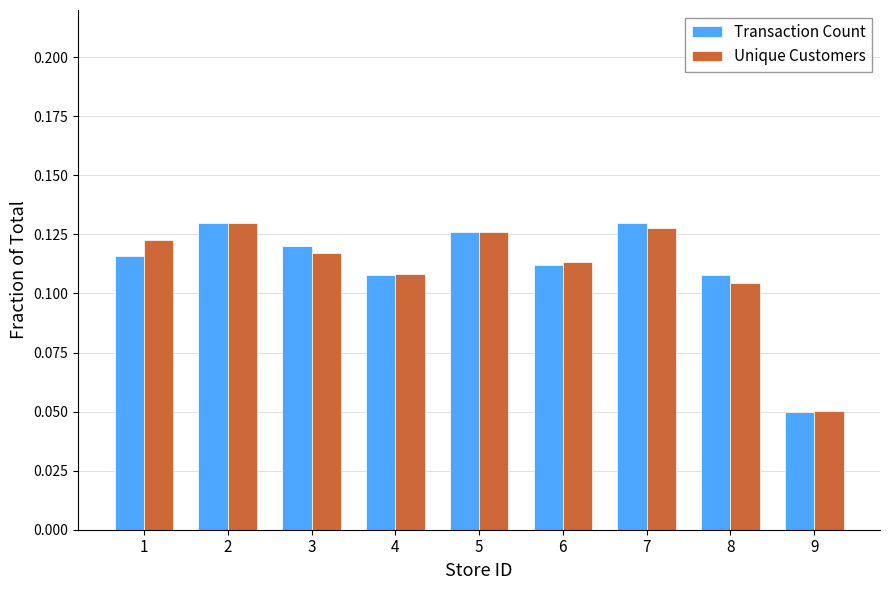

Where is Transaction Count nearest to the value 0?

9